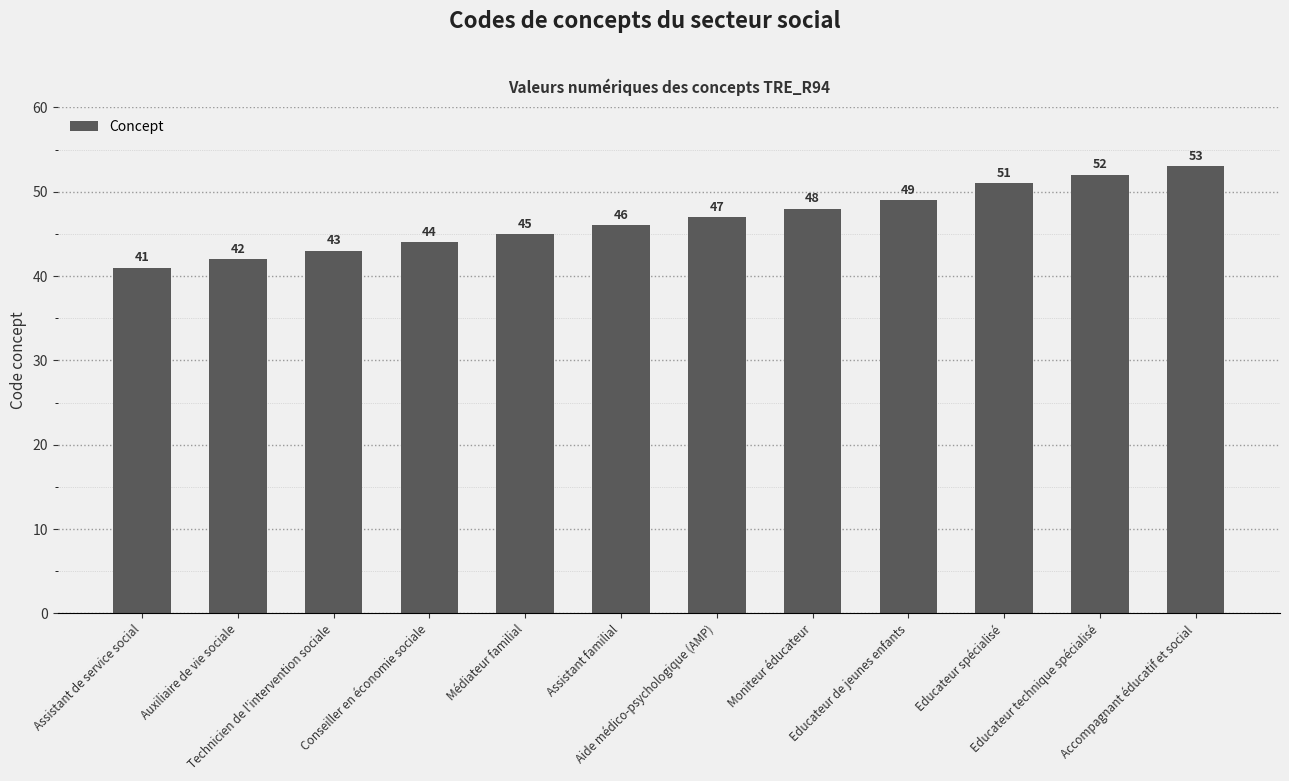

Where is the data nearest to the value 47?

Aide médico-psychologique (AMP)